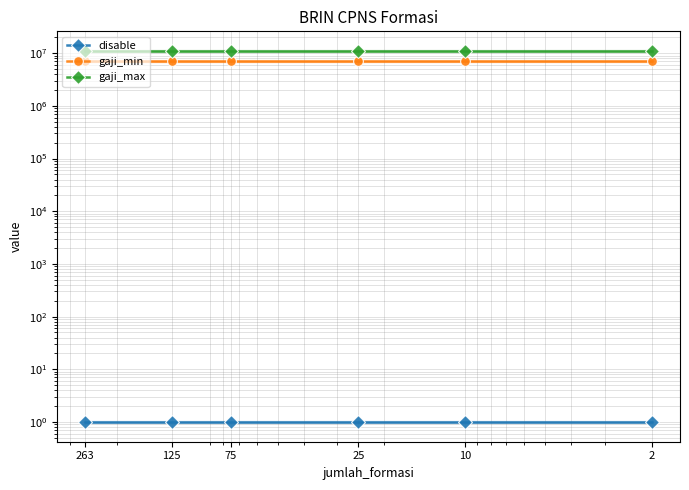

Does the chart have visible grid lines?

Yes